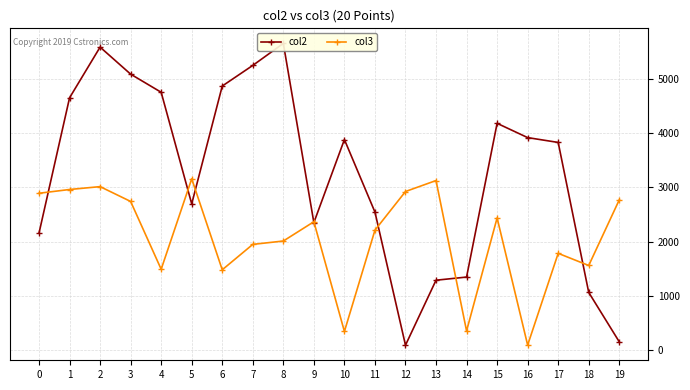

Reading left to right, transcribe all the data shown in this chart.

col2: 2159	4651	5585	5087	4753	2697	4868	5248	5653	2352	3882	2546	94	1291	1349	4181	3918	3829	1066	156
col3: 2893	2962	3015	2742	1493	3159	1483	1951	2013	2368	347	2213	2925	3127	357	2438	96	1786	1562	2771